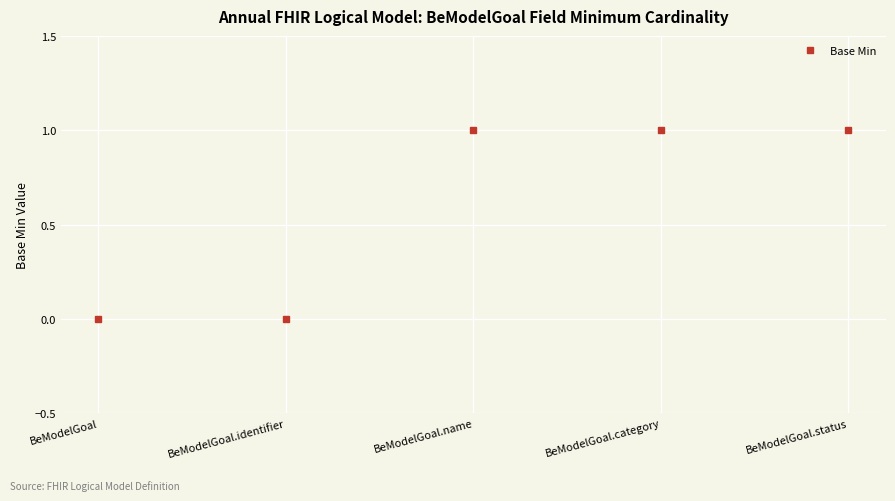

What is the maximum value shown in the chart?

1